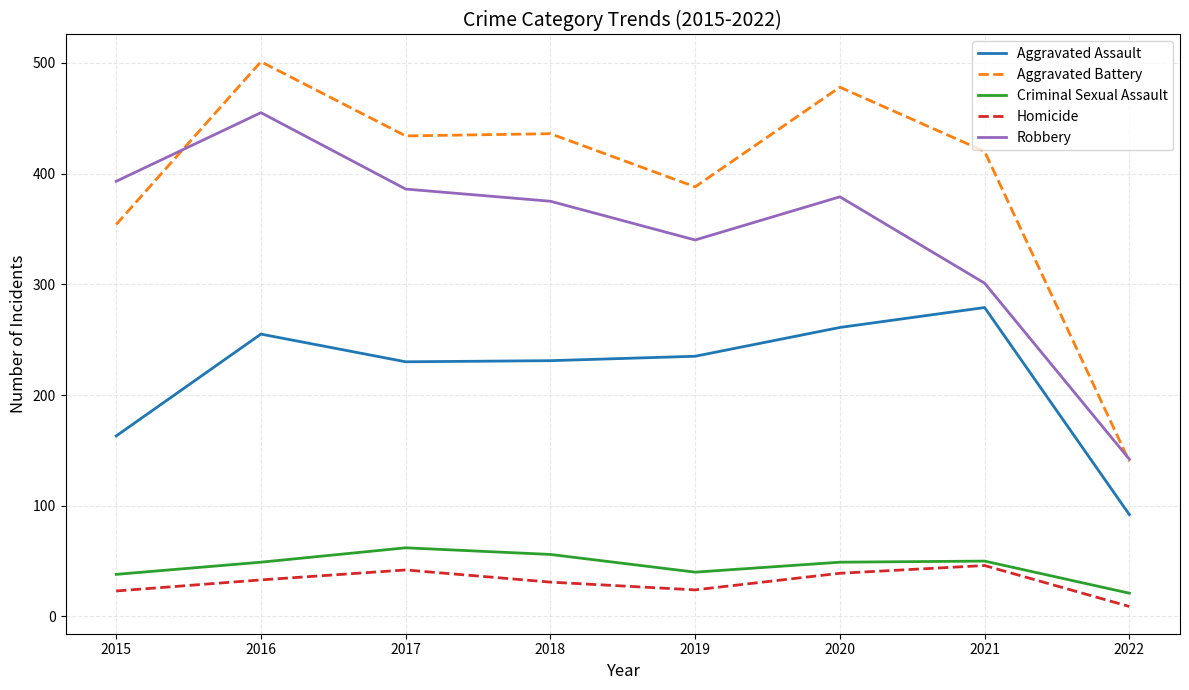

Is the value of Criminal Sexual Assault at 2017 greater than the value of Aggravated Battery at 2021?

No